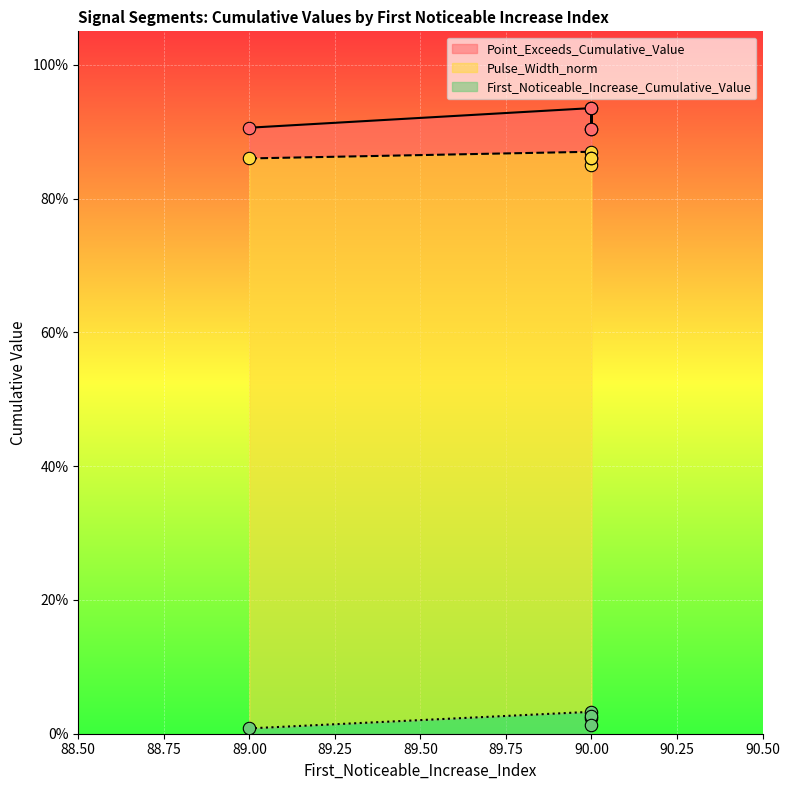

Which series has the largest total across all categories?

Point_Exceeds_Cumulative_Value